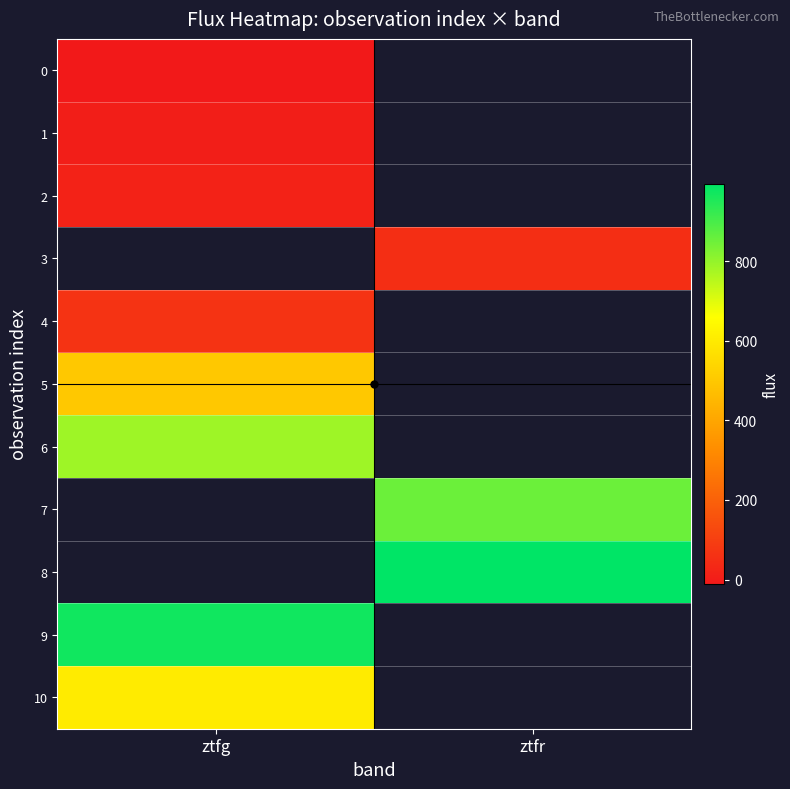

How many values in 5 are above zero?

1